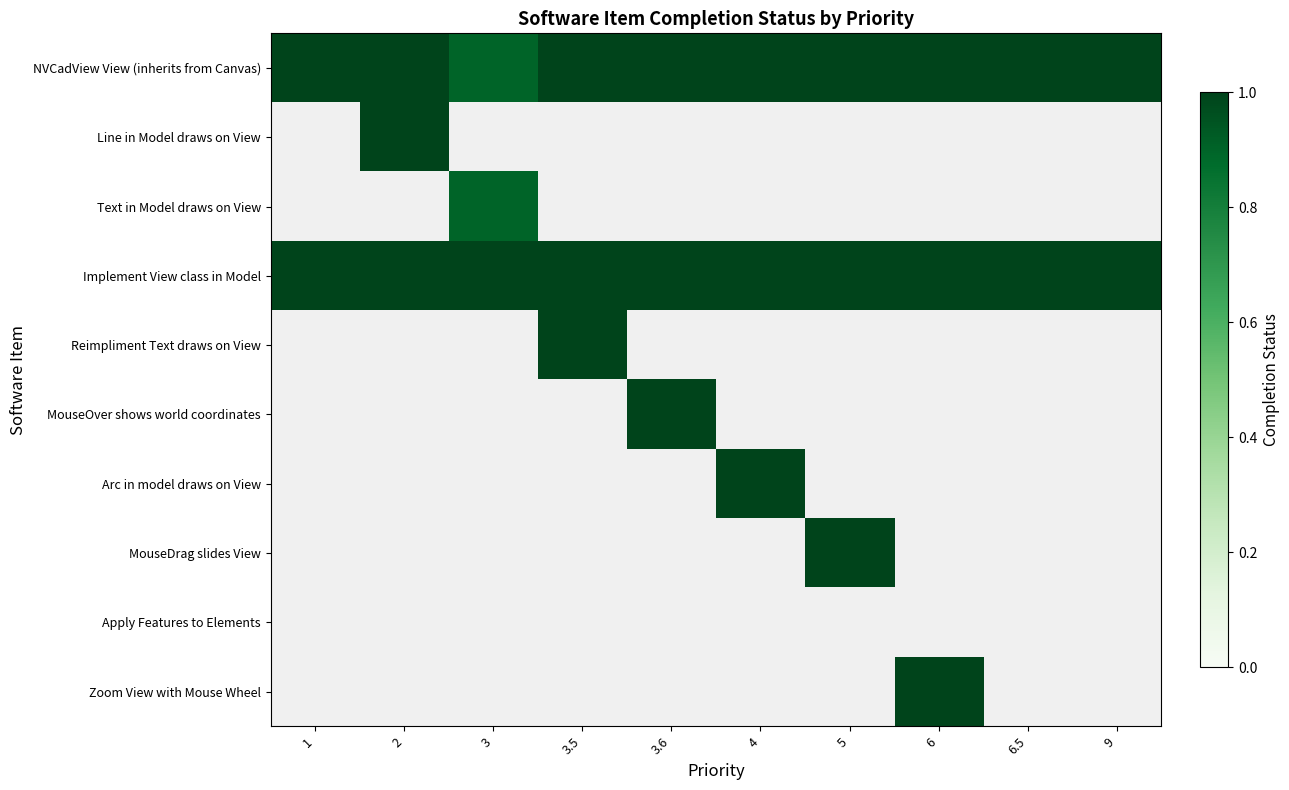

Between 2 and 1, which is larger?

2